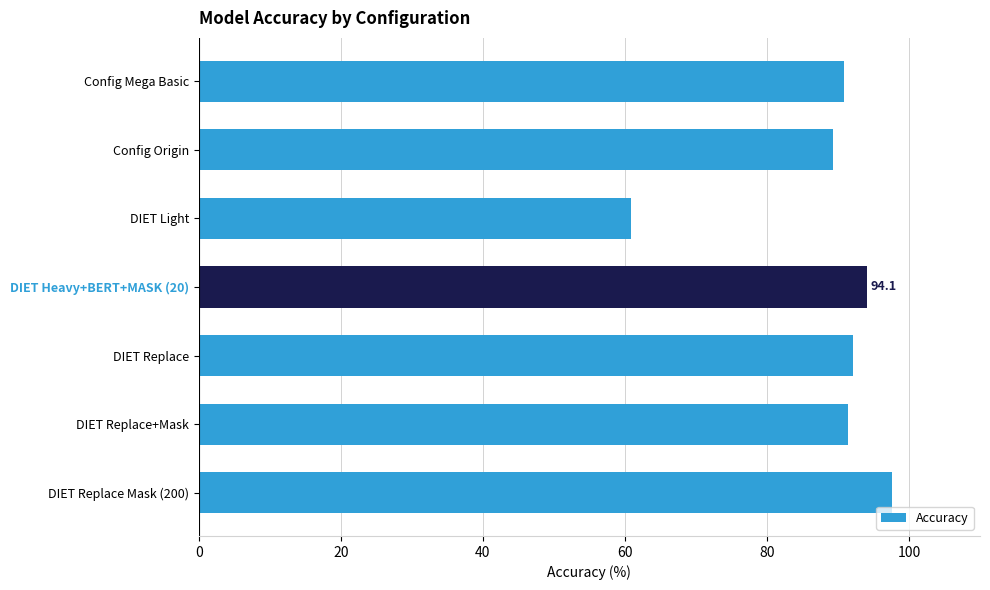

The value at DIET Light is 87.8. True or false?

False